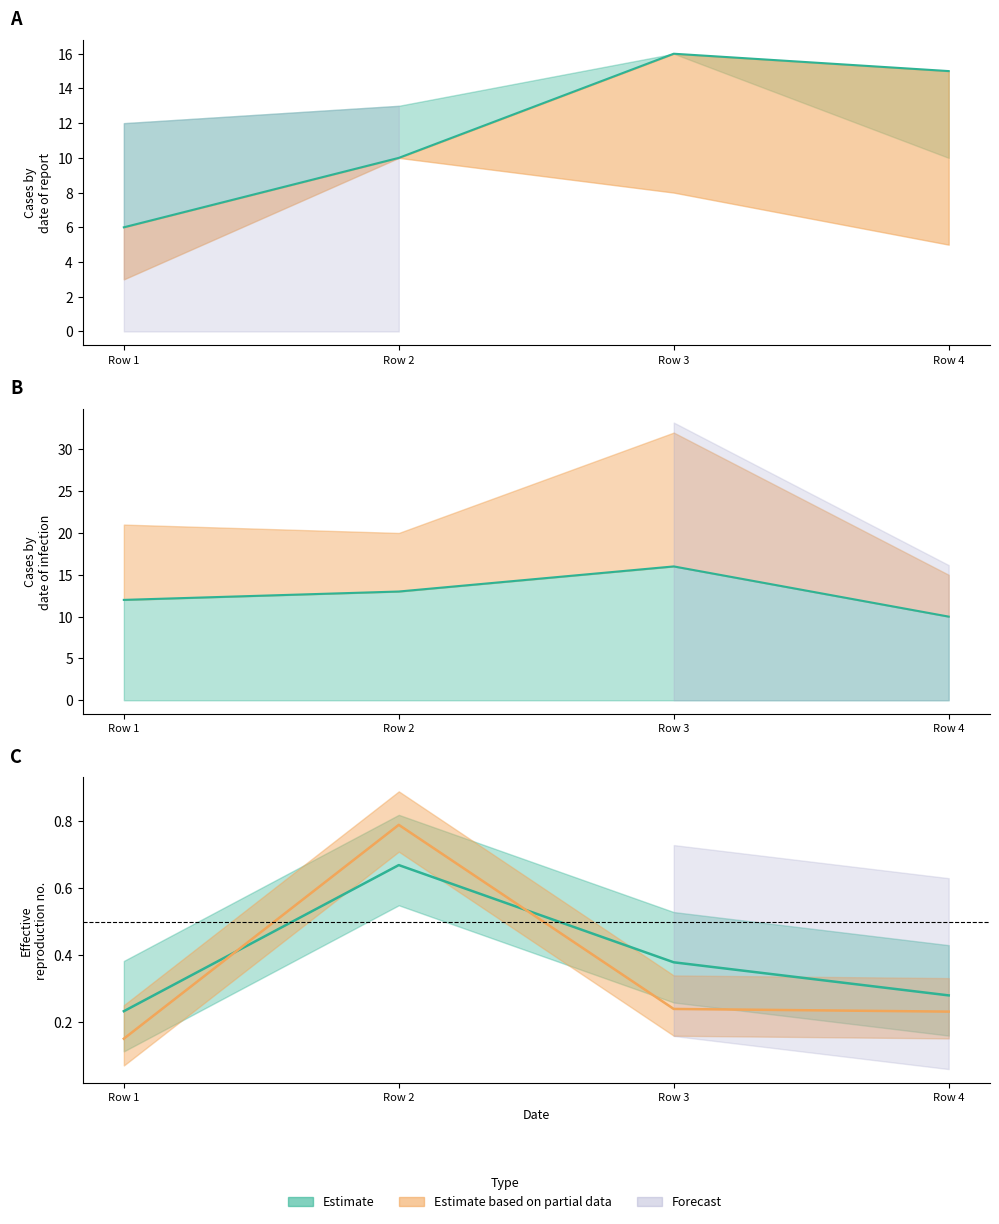

Reading left to right, list all the values displayed in this chart.

col_6 line: Row 1=6.0	Row 2=10.0	Row 3=16.0	Row 4=15.0
col_5 line: Row 1=12.0	Row 2=13.0	Row 3=16.0	Row 4=10.0
col_1 midline: Row 1=0.2	Row 2=0.7	Row 3=0.4	Row 4=0.3
col_3 midline: Row 1=0.2	Row 2=0.8	Row 3=0.2	Row 4=0.2